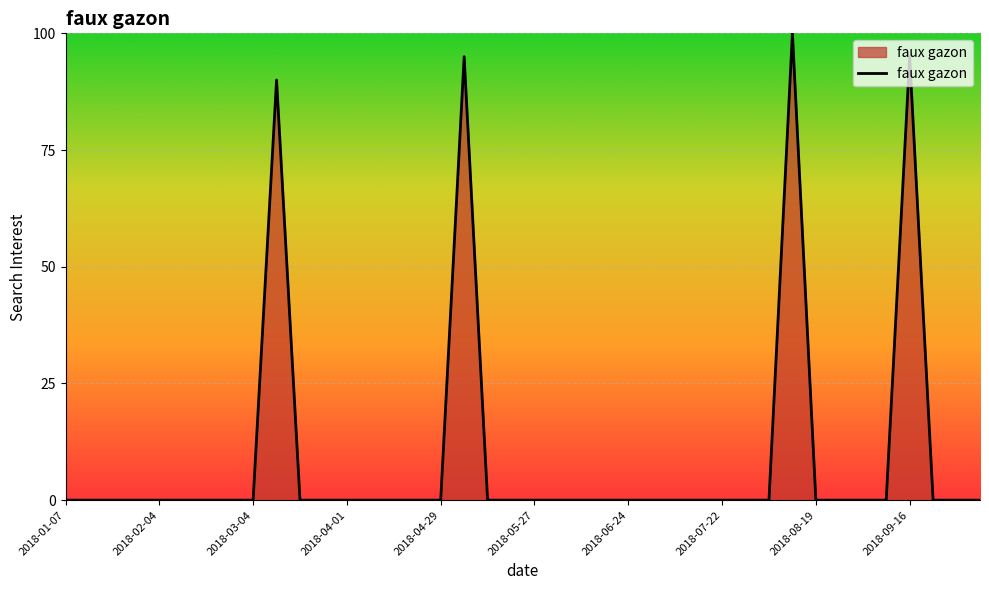

What is the greatest value displayed?

100